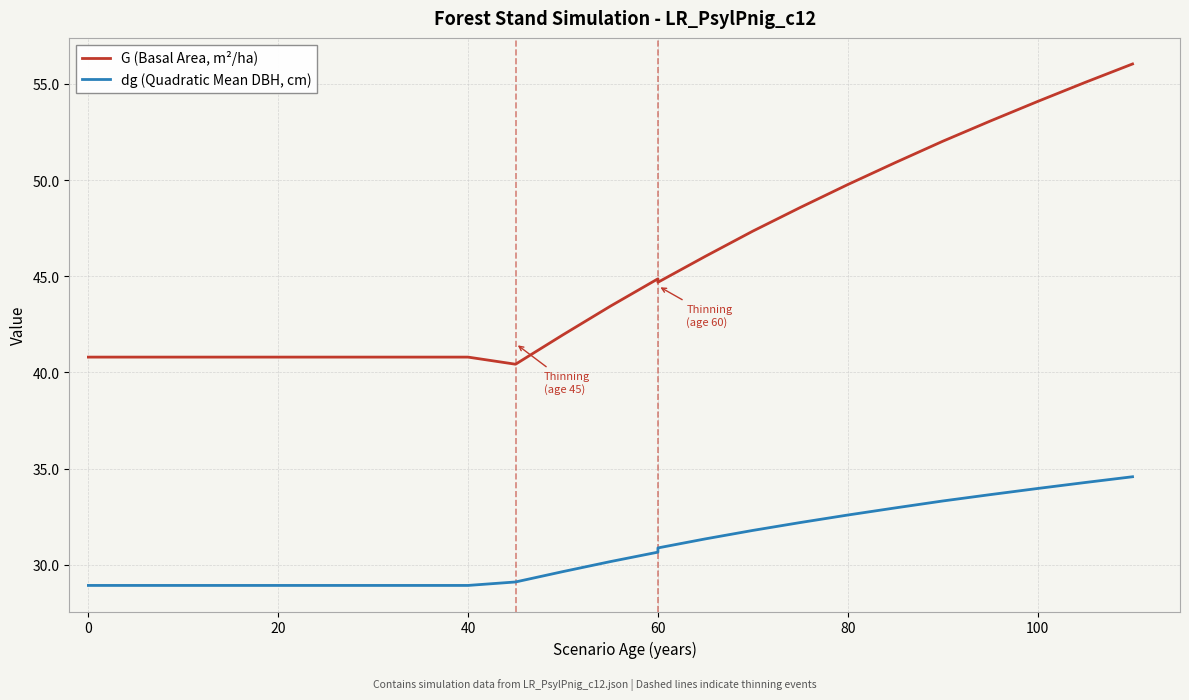

True or false: dg (Quadratic Mean DBH, cm) and G (Basal Area, m²/ha) intersect in this chart.

False